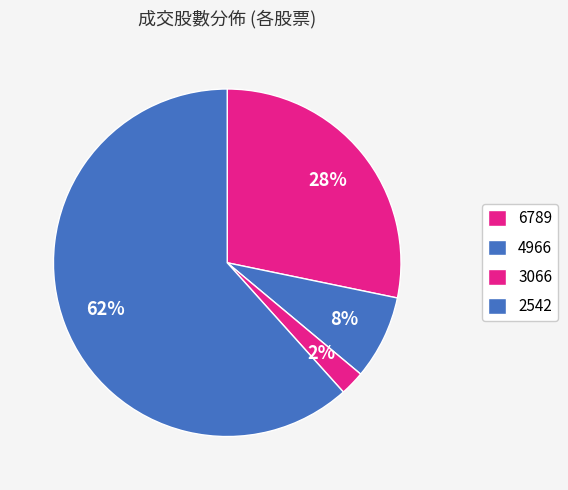

What is the smallest slice in the pie chart?

3066